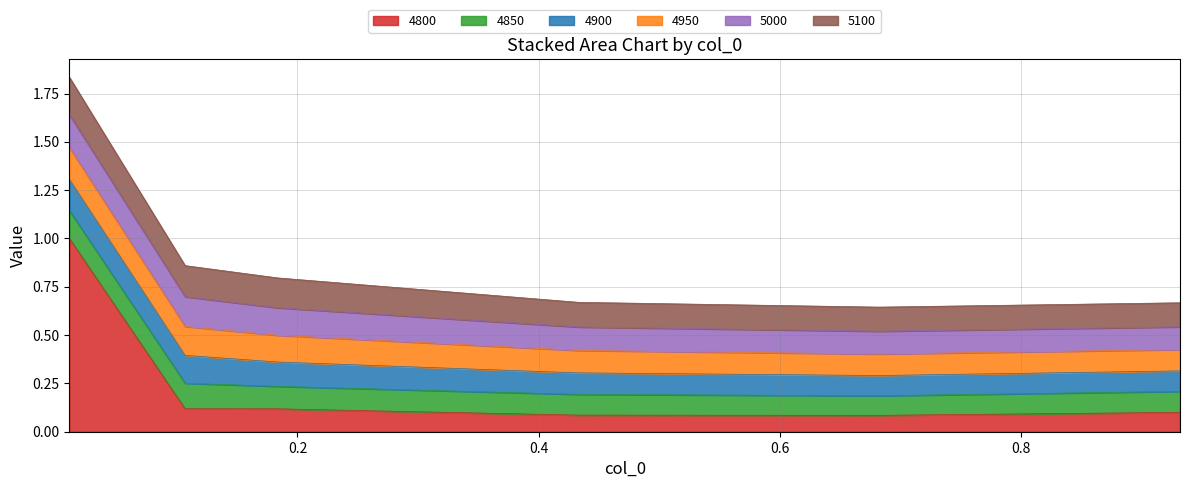

True or false: 4900 has more than 0 points higher than both neighbors.

False